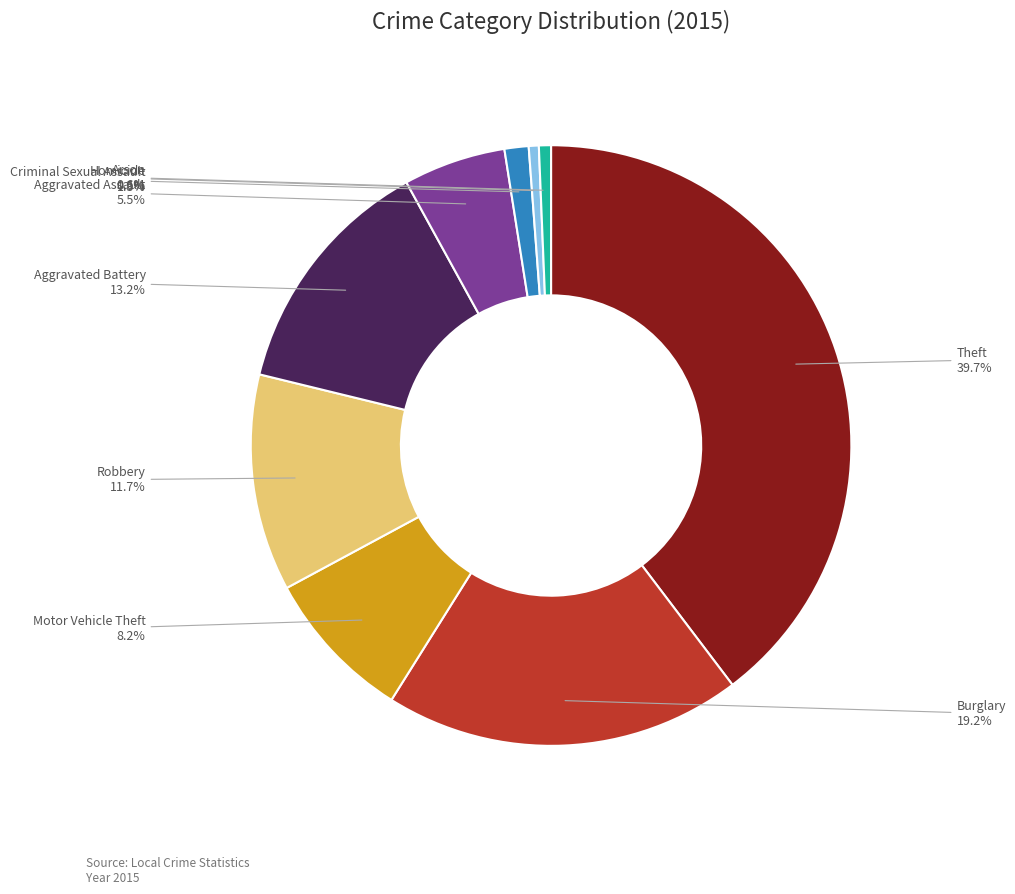

Combined, do Arson and Burglary account for over 50%?

No